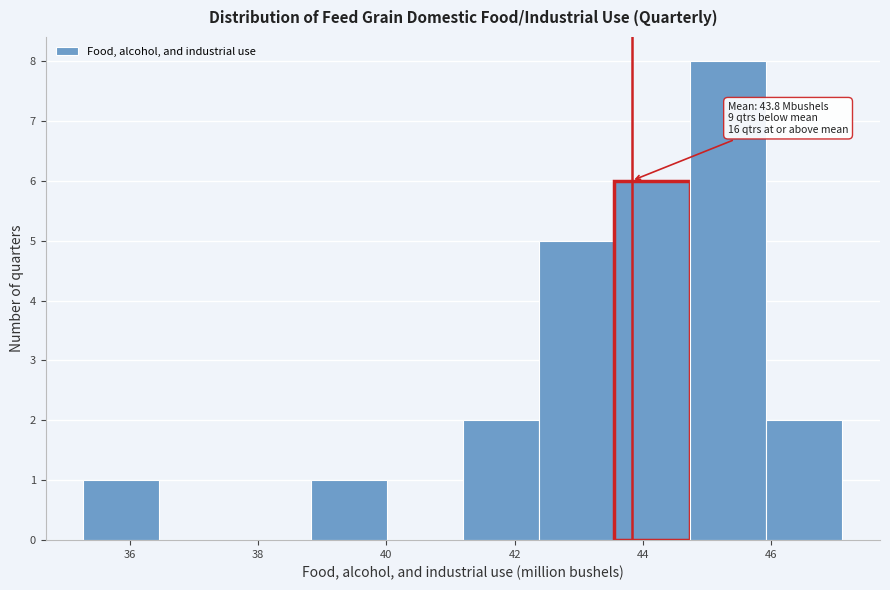

Over which range of the x-axis is the bar tallest?

44.8 to 46.0